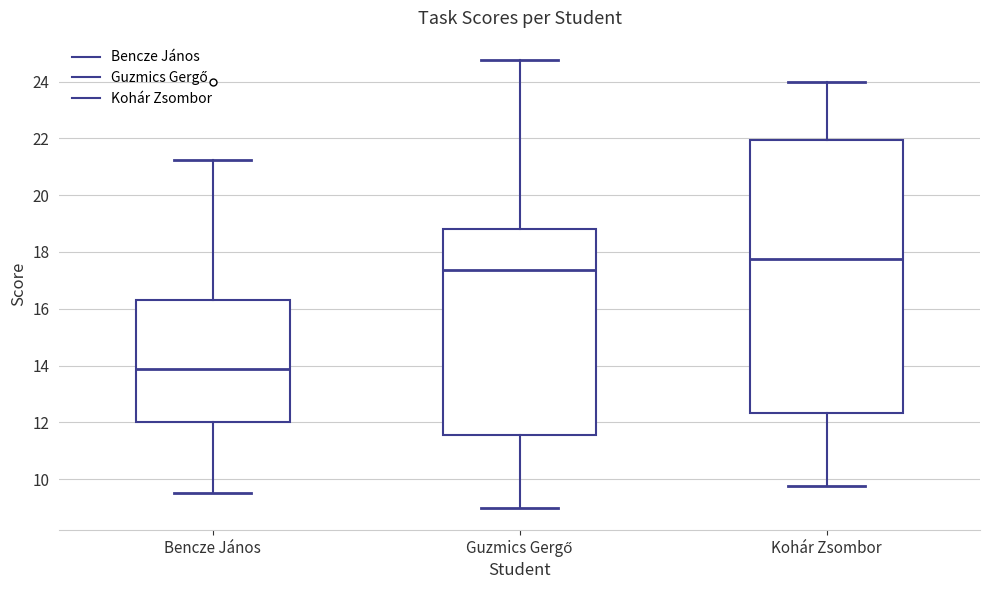

Reading left to right, transcribe this box plot: for each box, give where its median line is, the range the box spans, and where its two whiskers end, as read against the y-axis. The values are not printed on the chart, so give them approximately, as read against the axis.

Bencze János: median 13.8, box 12.0 to 16.4, whiskers 9.6 to 21.2
Guzmics Gergő: median 17.4, box 11.6 to 18.8, whiskers 9.0 to 24.8
Kohár Zsombor: median 17.8, box 12.4 to 22.0, whiskers 9.8 to 24.0